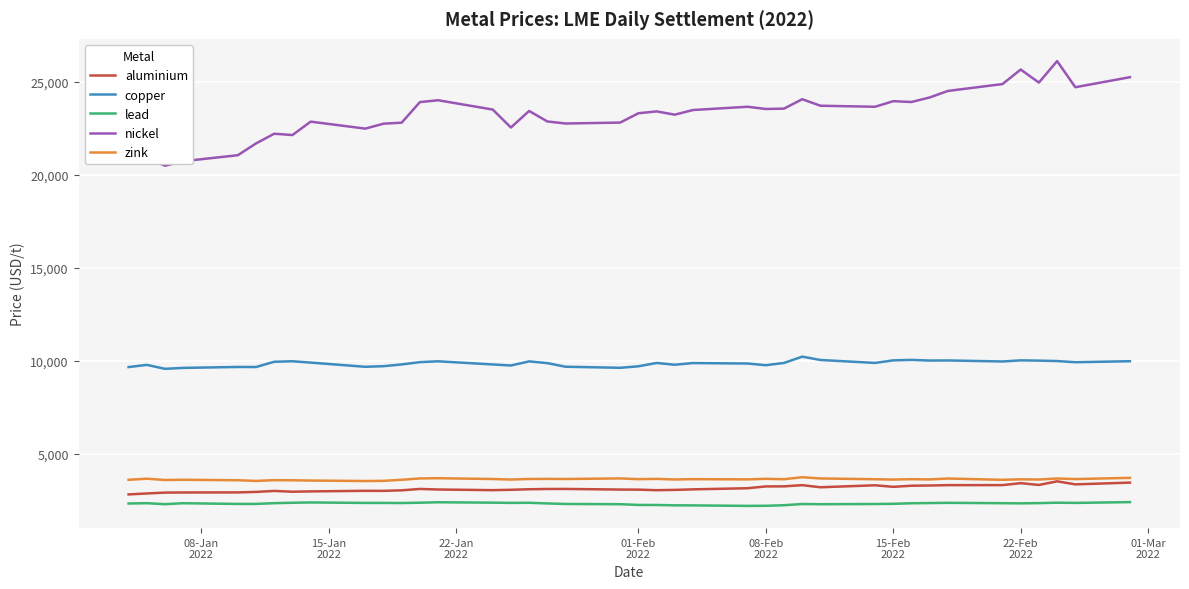

Does the chart have visible grid lines?

Yes